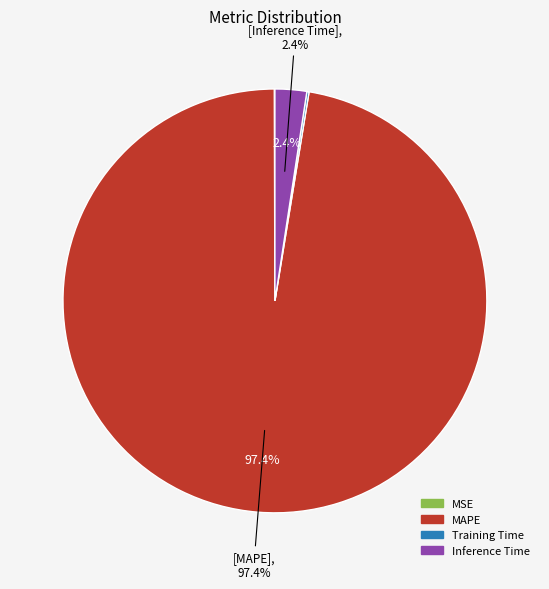

What is the largest slice in the pie chart?

MAPE